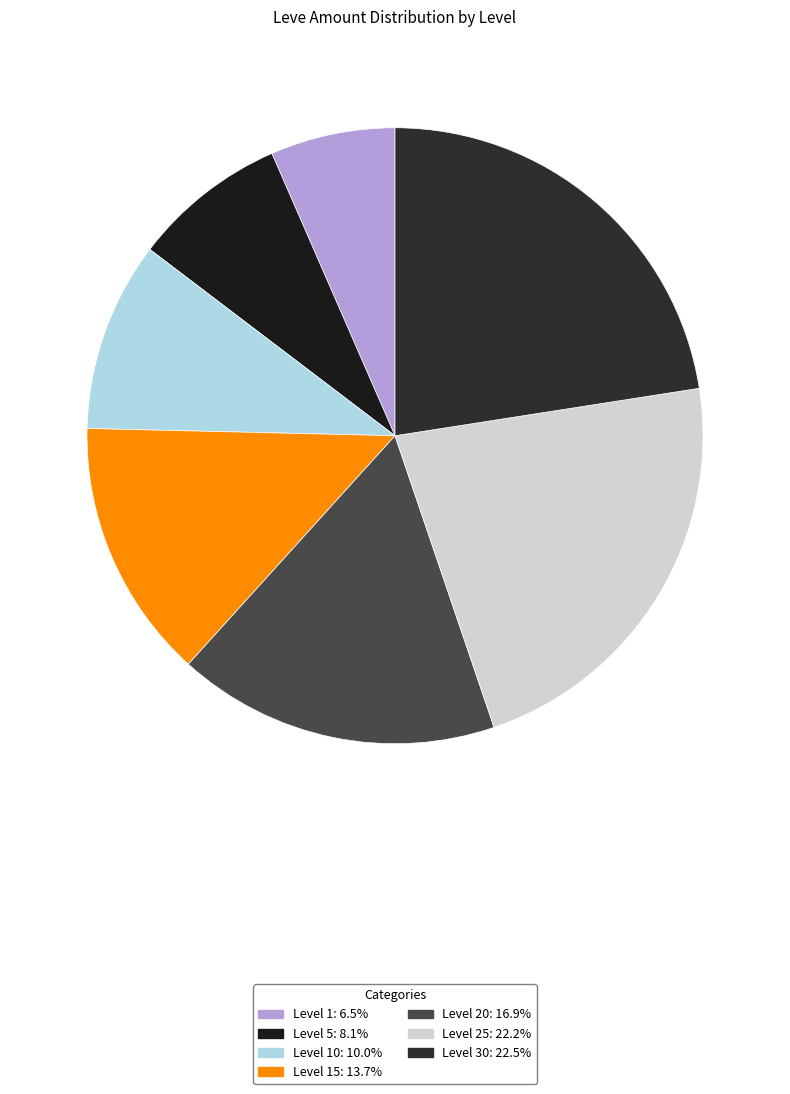

Count the number of slices in the pie.

7